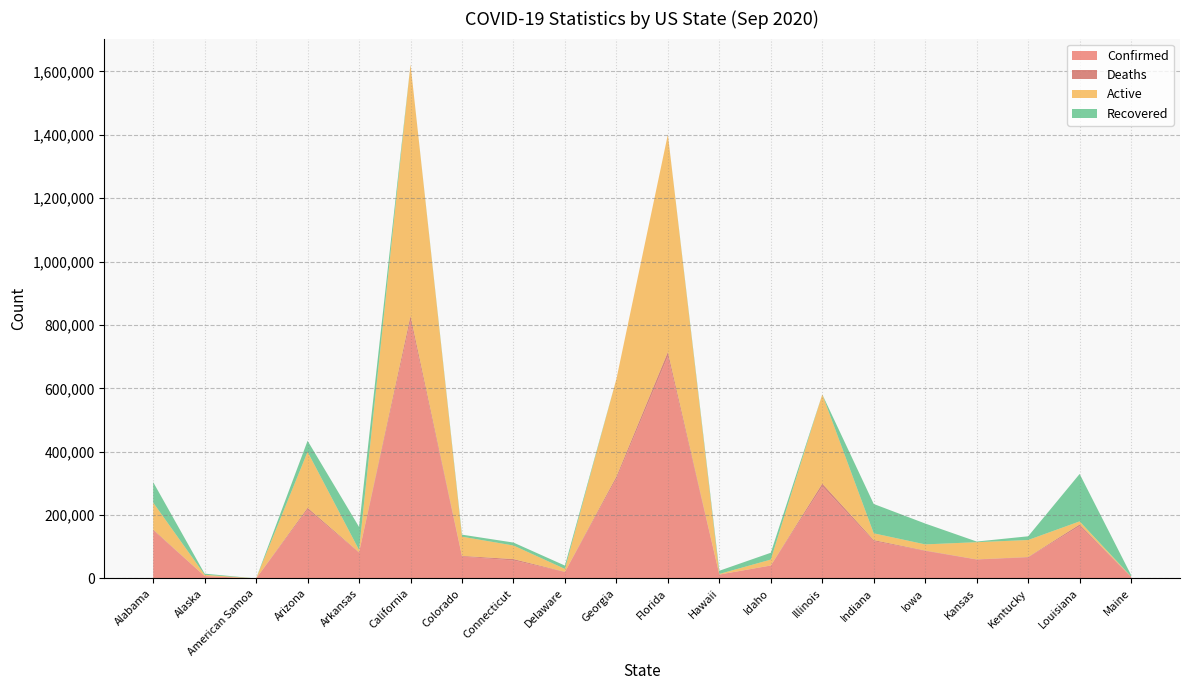

Reading left to right, extract all data points from this chart.

Confirmed: Alabama=151604	Alaska=7528	American Samoa=0	Arizona=217237	Arkansas=81242	California=812649	Colorado=69079	Connecticut=56587	Delaware=20260	Georgia=314685	Florida=700564	Hawaii=12116	Idaho=40501	Illinois=290373	Indiana=117450	Iowa=86624	Kansas=59528	Kentucky=66491	Louisiana=164851	Maine=5287
Deaths: Alabama=2501	Alaska=56	American Samoa=0	Arizona=5623	Arkansas=1308	California=15592	Colorado=2041	Connecticut=4501	Delaware=646	Georgia=6946	Florida=14032	Hawaii=132	Idaho=460	Illinois=8845	Indiana=3593	Iowa=1316	Kansas=636	Kentucky=1157	Louisiana=5465	Maine=140
Active: Alabama=85237	Alaska=3923	American Samoa=0	Arizona=176742	Arkansas=7332	California=794284	Colorado=60593	Connecticut=42776	Delaware=9070	Georgia=307739	Florida=686532	Hawaii=1858	Idaho=18573	Illinois=281528	Indiana=21318	Iowa=19470	Kansas=54200	Kentucky=53584	Louisiana=9746	Maine=580
Recovered: Alabama=64583	Alaska=3502	American Samoa=0	Arizona=34872	Arkansas=72602	California=0	Colorado=6424	Connecticut=9310	Delaware=10557	Georgia=0	Florida=0	Hawaii=10126	Idaho=21468	Illinois=0	Indiana=92552	Iowa=65838	Kansas=2039	Kentucky=11750	Louisiana=149640	Maine=4567